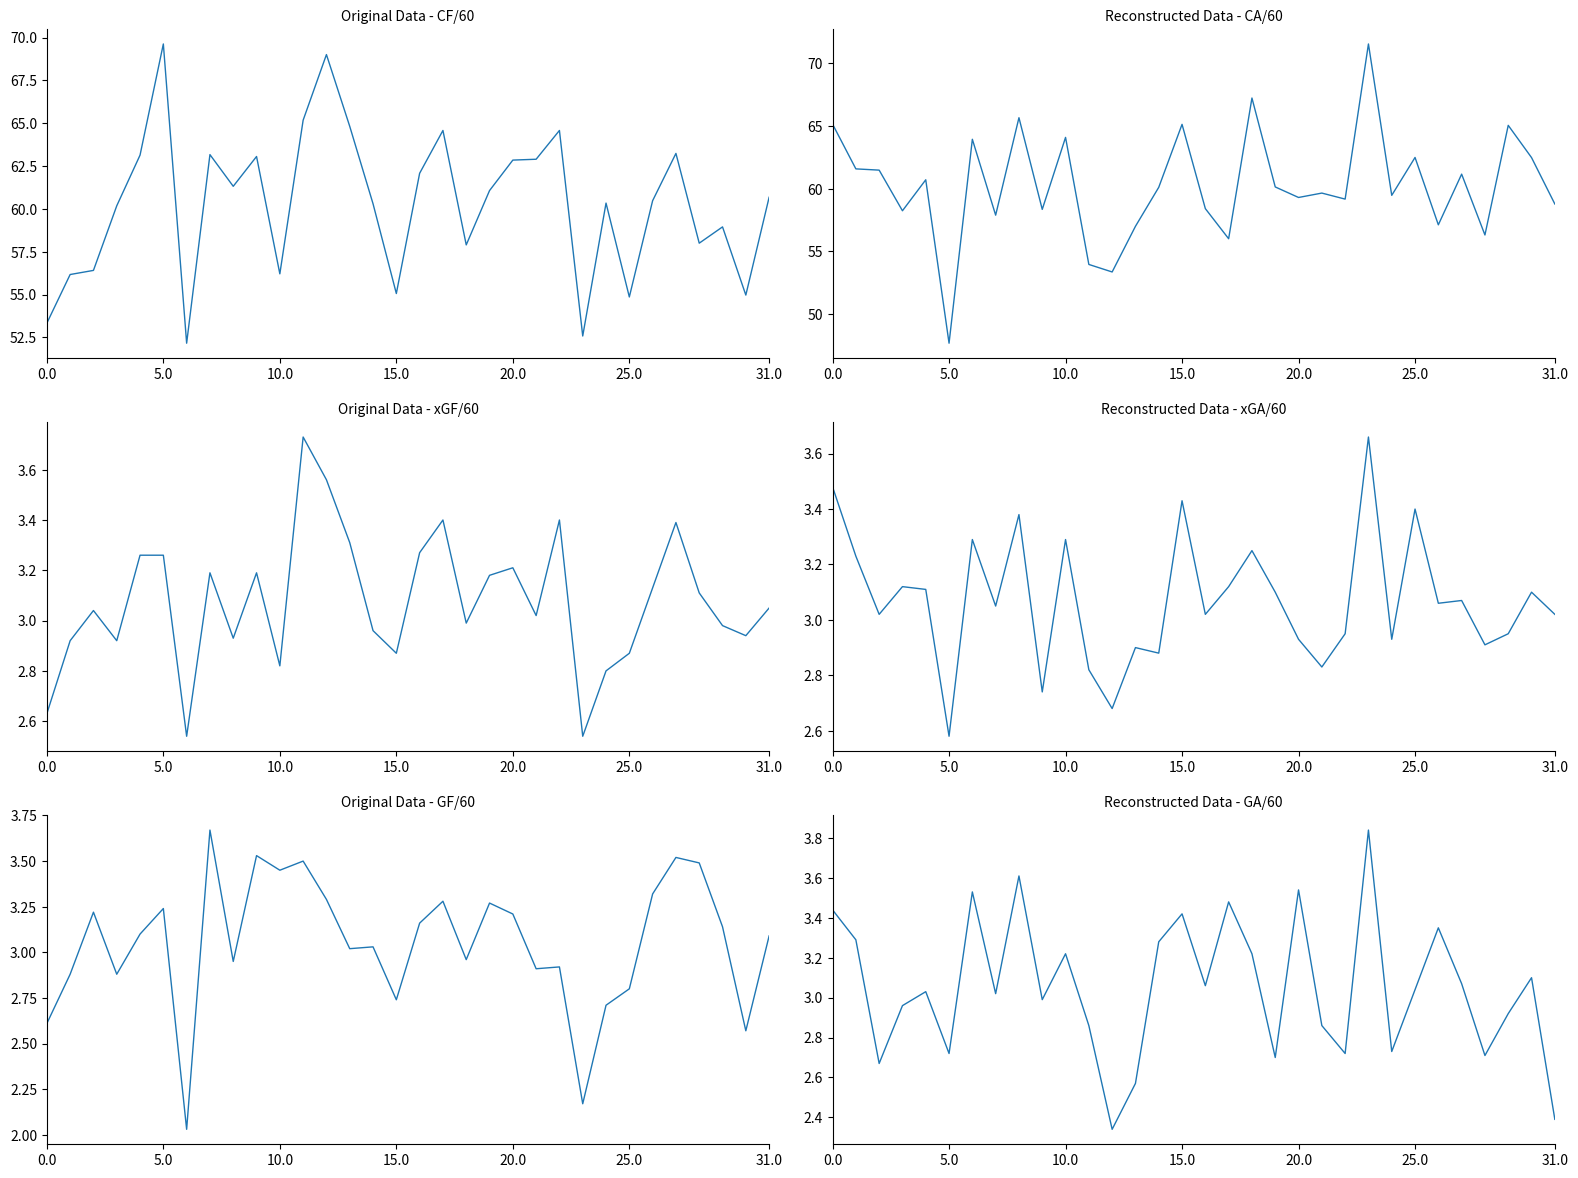

Rank the series at 18 from highest to lowest value.

CA/60, CF/60, xGA/60, GA/60, xGF/60, GF/60